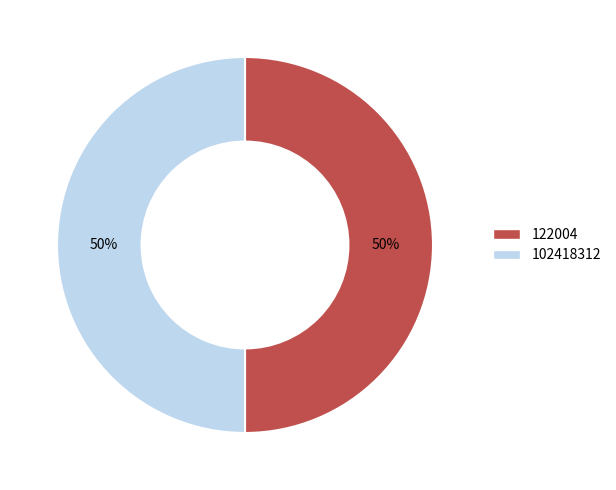

Is the sum of 102418312 and 122004 greater than half?

Yes